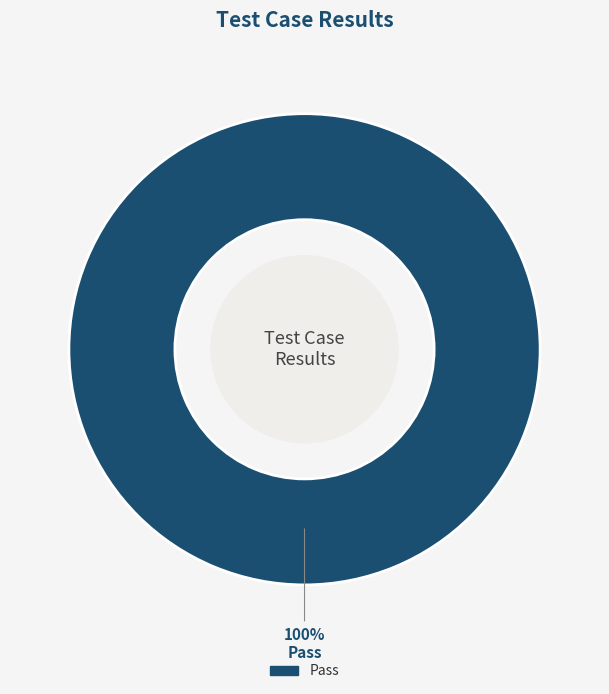

Is there a majority slice in this chart?

Yes